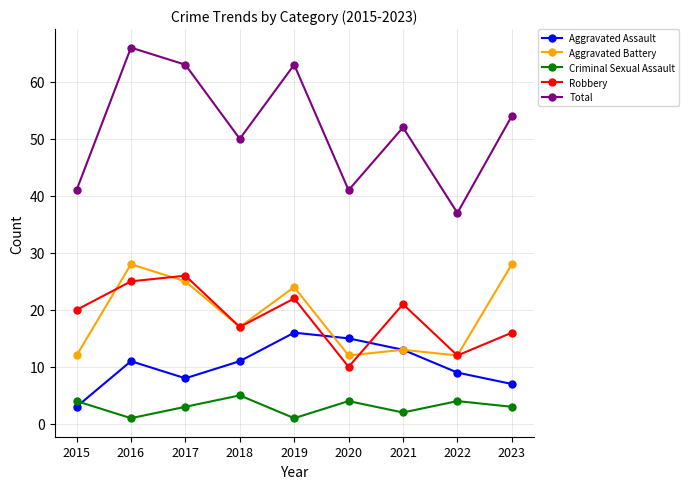

Which series has the largest total across all categories?

Total